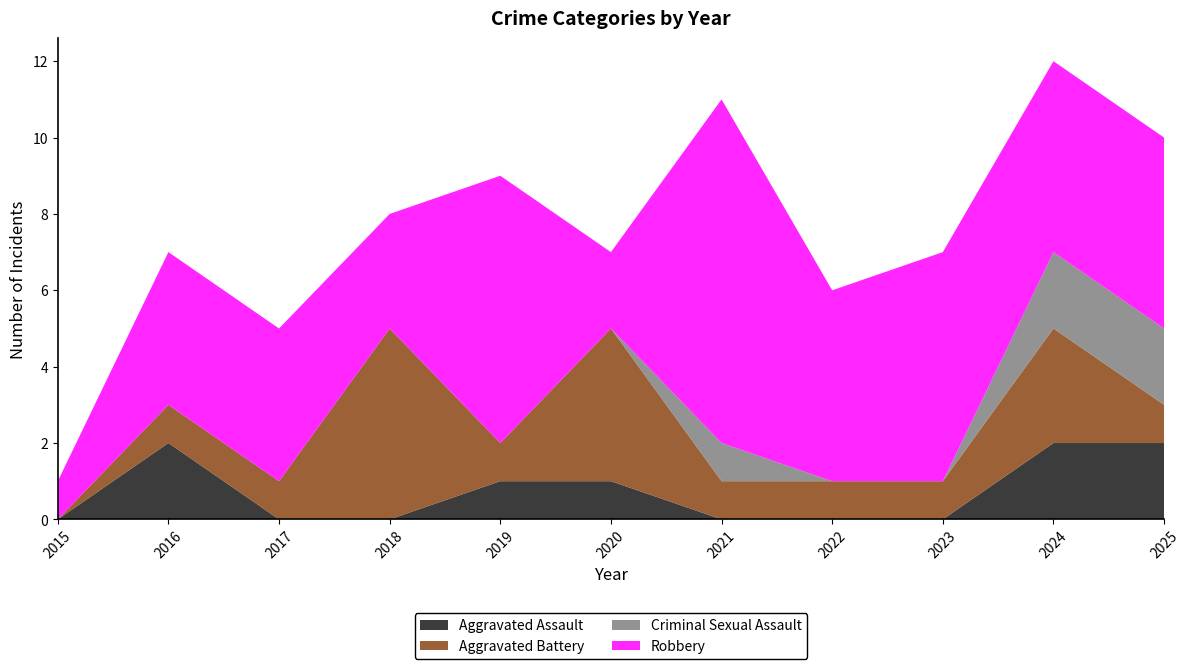

Reading right to left, transcribe all the data shown in this chart.

Aggravated Assault: 2	2	0	0	0	1	1	0	0	2	0
Aggravated Battery: 1	3	1	1	1	4	1	5	1	1	0
Criminal Sexual Assault: 2	2	0	0	1	0	0	0	0	0	0
Robbery: 5	5	6	5	9	2	7	3	4	4	1